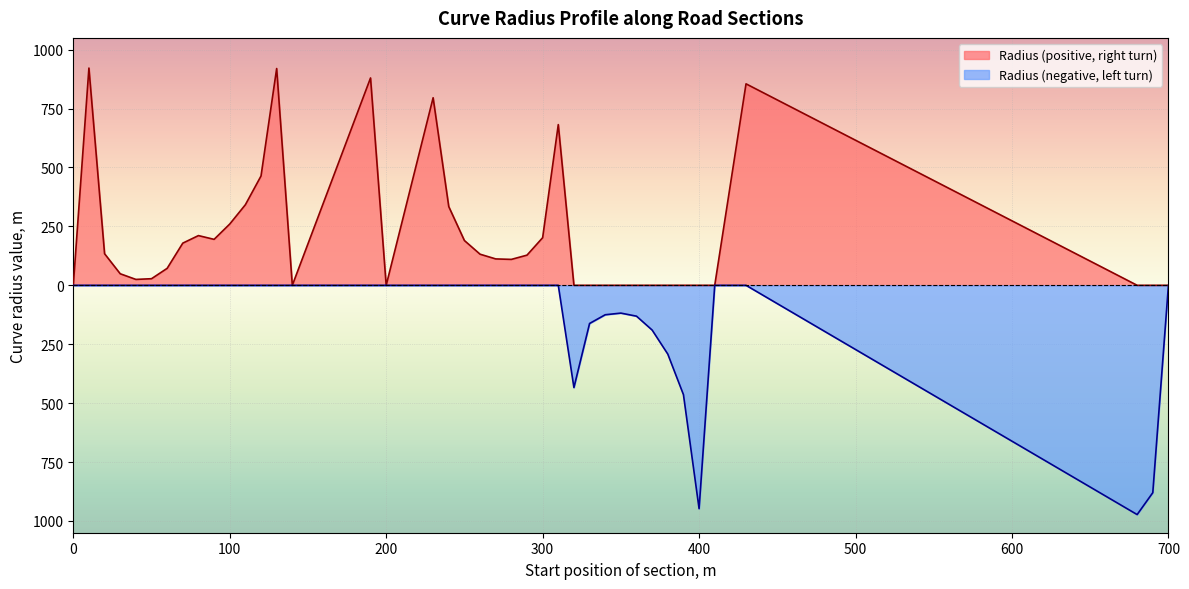

How many data points does each series have?

40